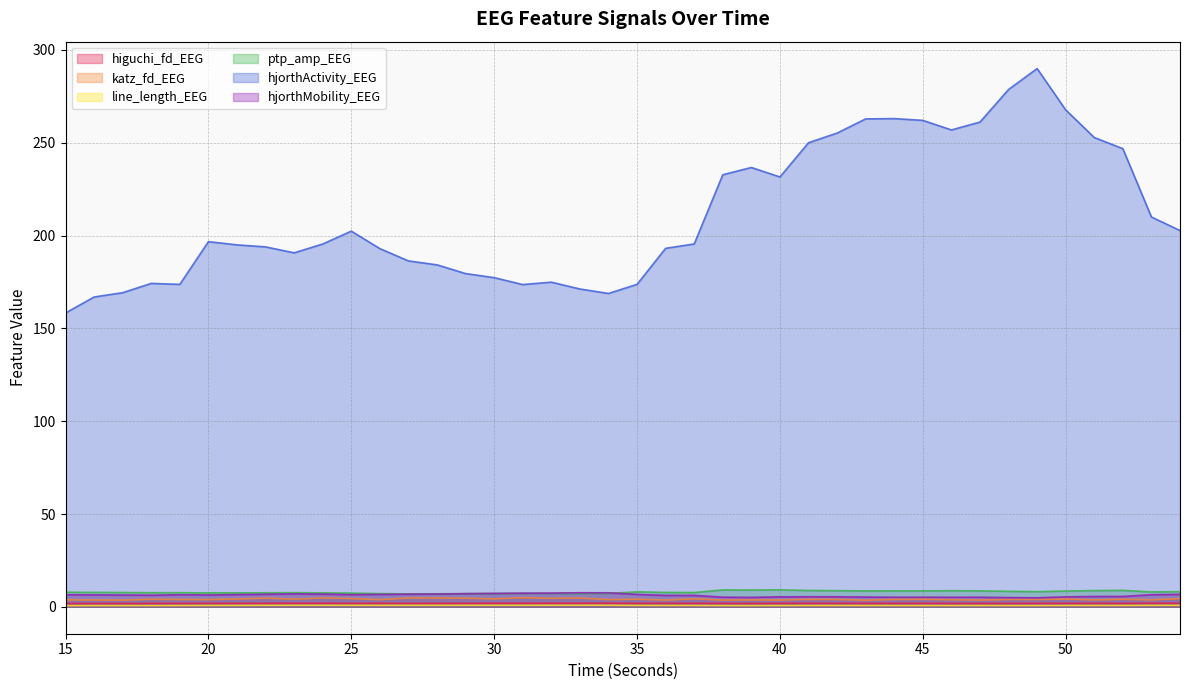

What are all the series names shown in the legend?

higuchi_fd_EEG, katz_fd_EEG, line_length_EEG, ptp_amp_EEG, hjorthActivity_EEG, hjorthMobility_EEG